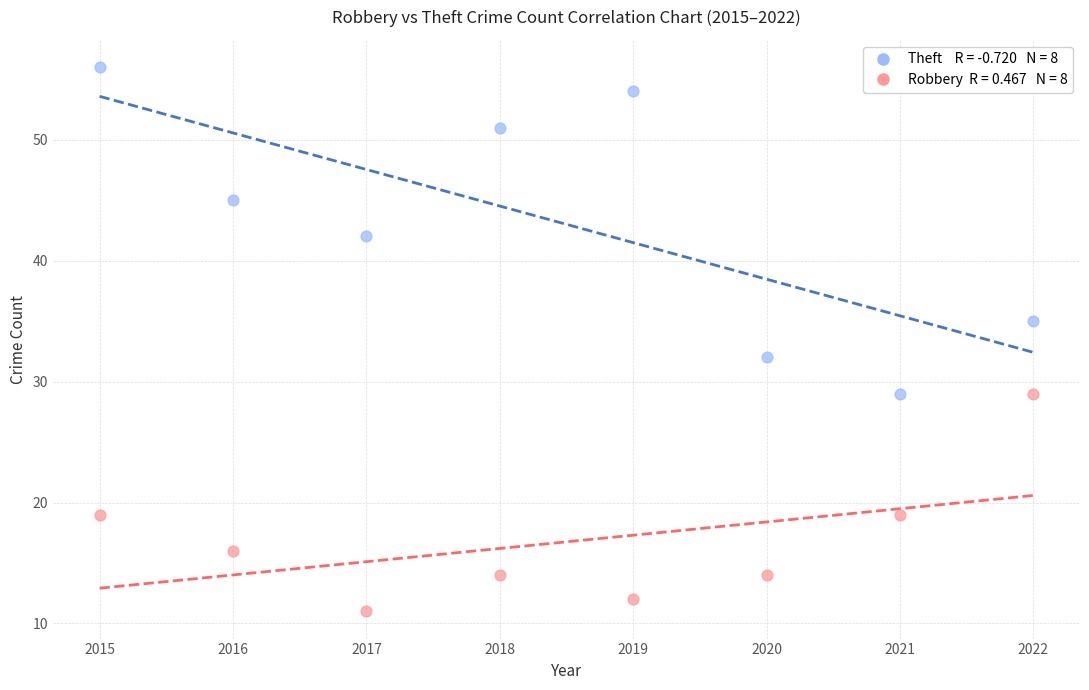

Across all data points, what is the range of Y values (max minus min)?

45